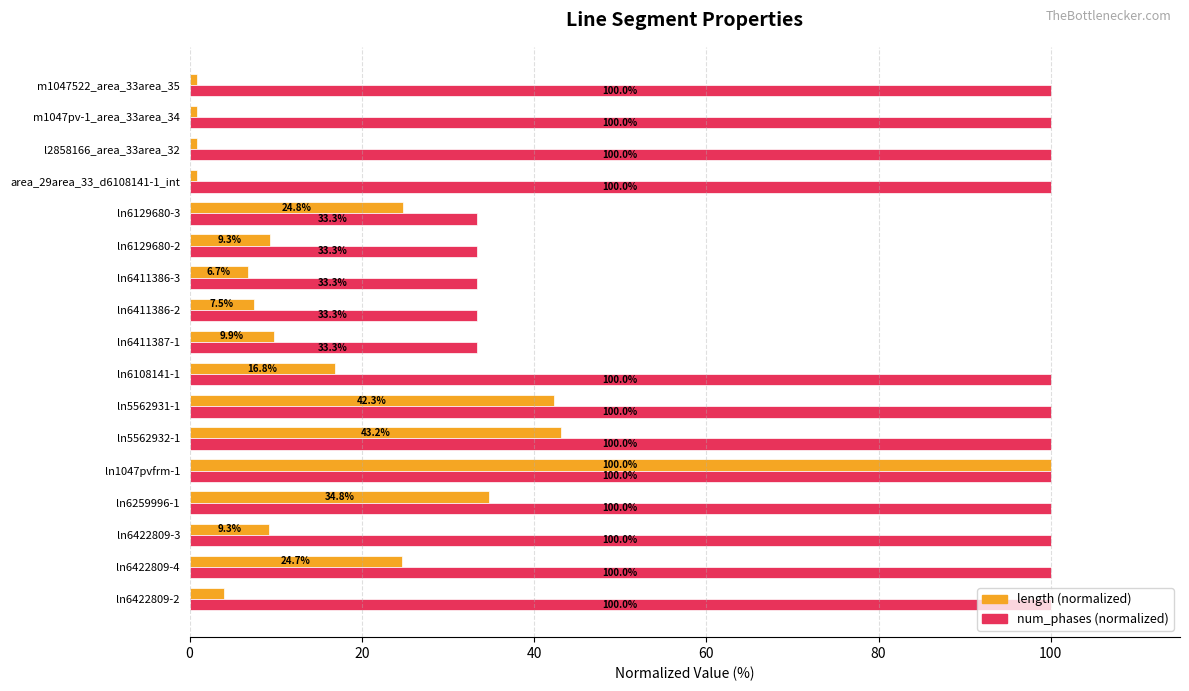

Which series has the widest spread of values?

length (normalized)